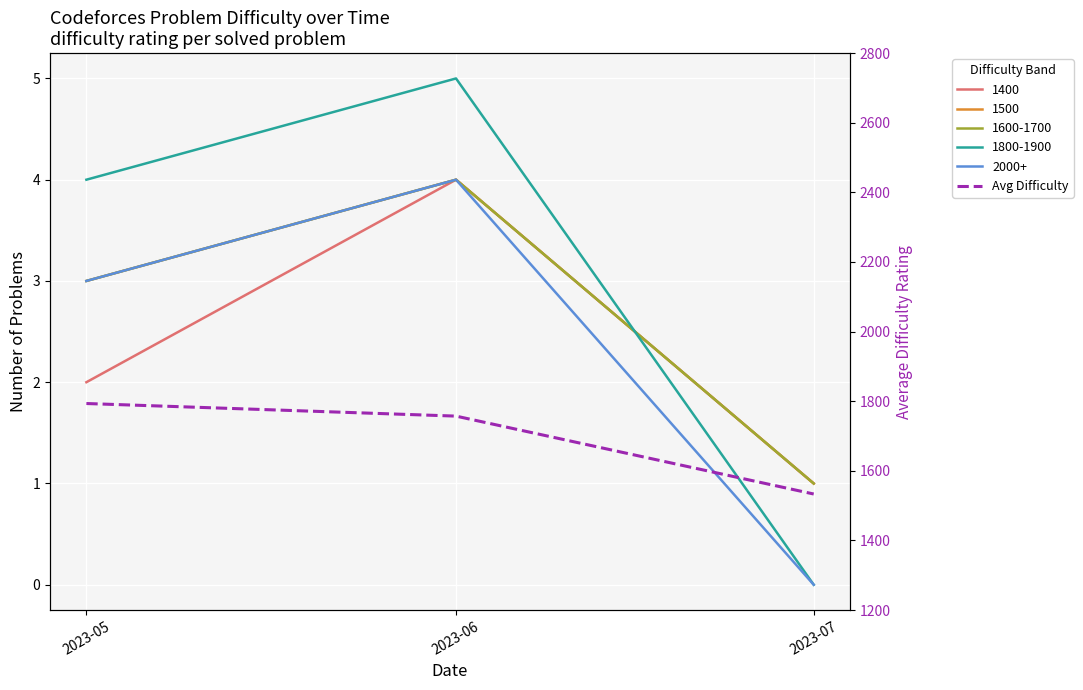

What is the value of the 2nd point from the left?

1757.1